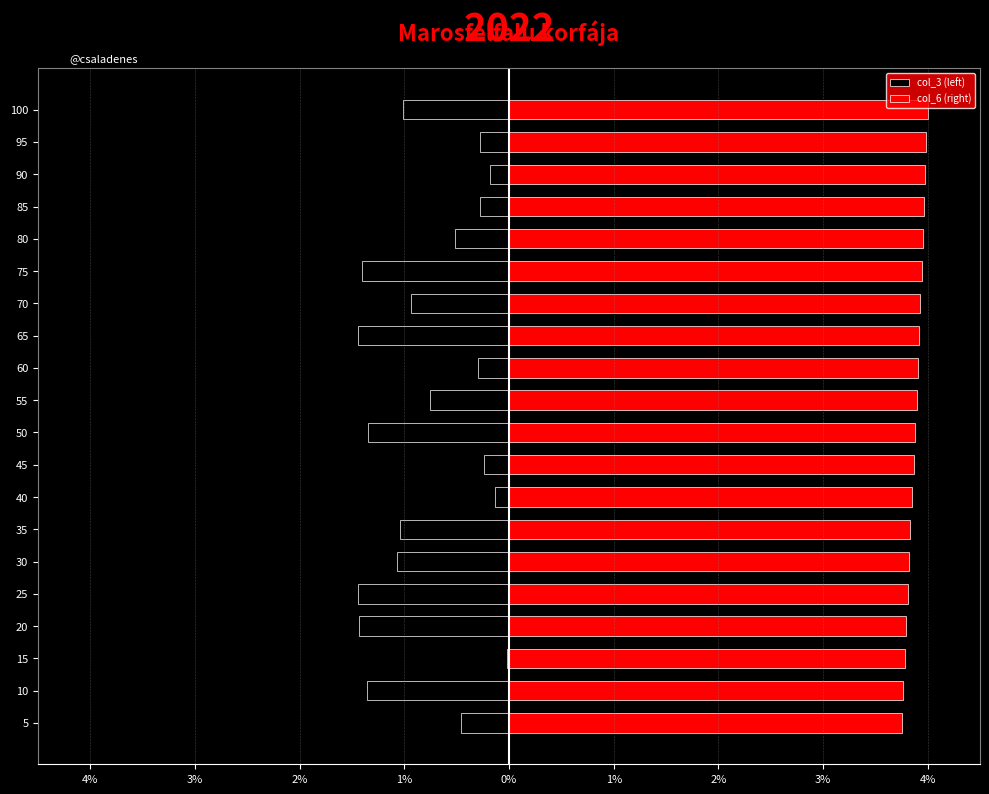

What is the difference between the second highest and second lowest values in the col_3 (left) series?

1.3